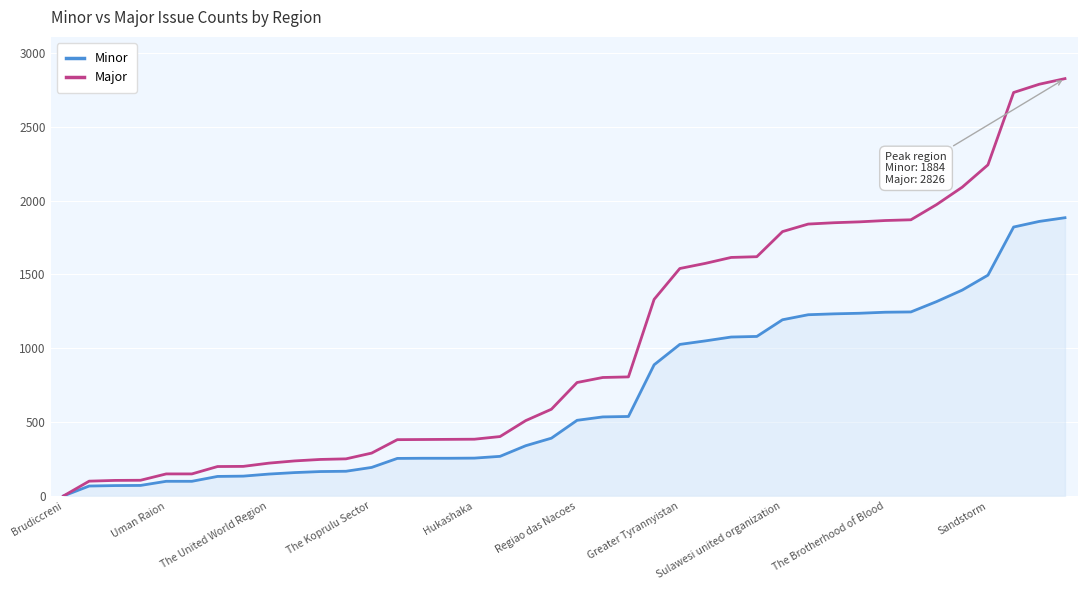

List the series in order of their overall mean, highest first.

Major, Minor